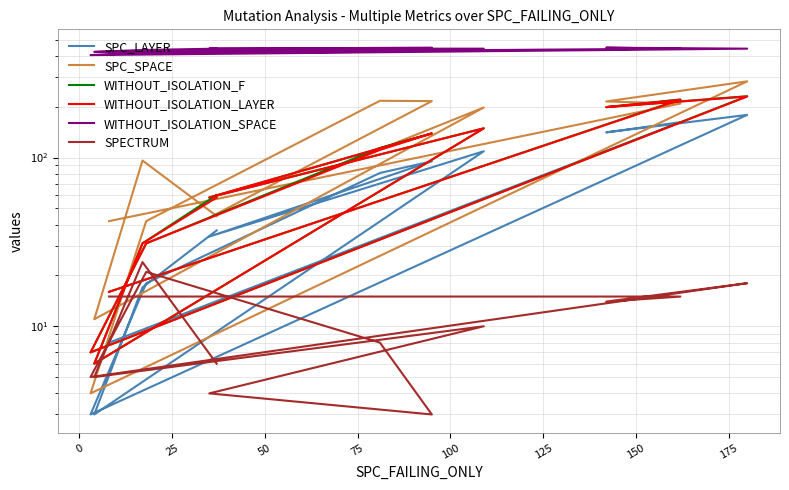

Is the value of WITHOUT_ISOLATION_SPACE at 11 greater than the value of SPC_SPACE at 150?

Yes